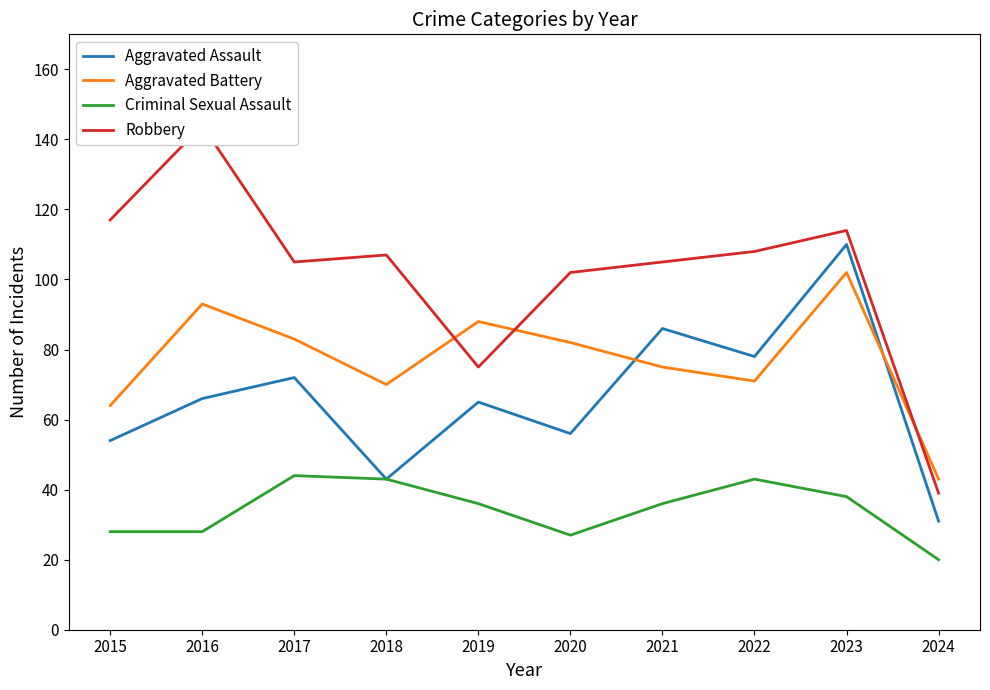

True or false: Criminal Sexual Assault has a value of 27 at 2020.

True